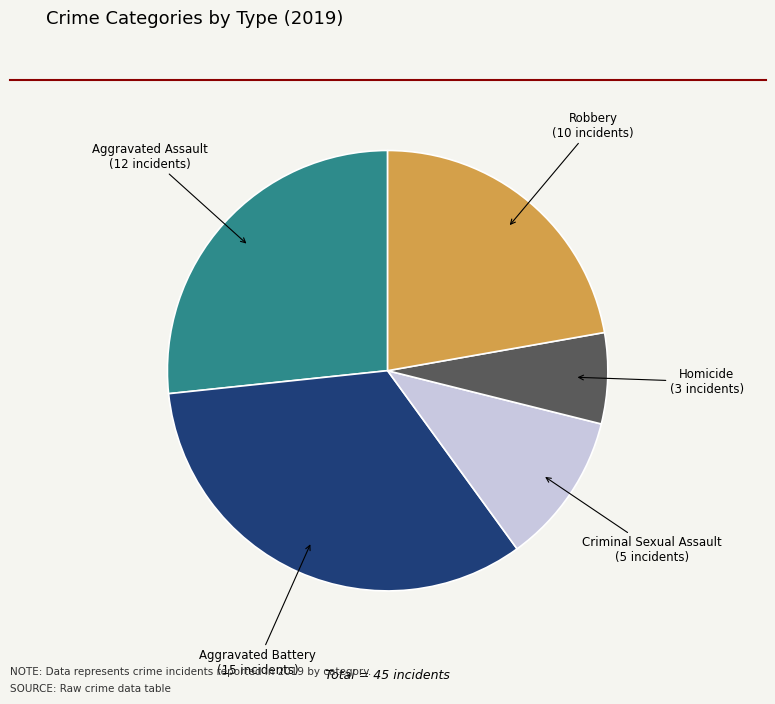

Is there any slice that represents more than half of the pie?

No